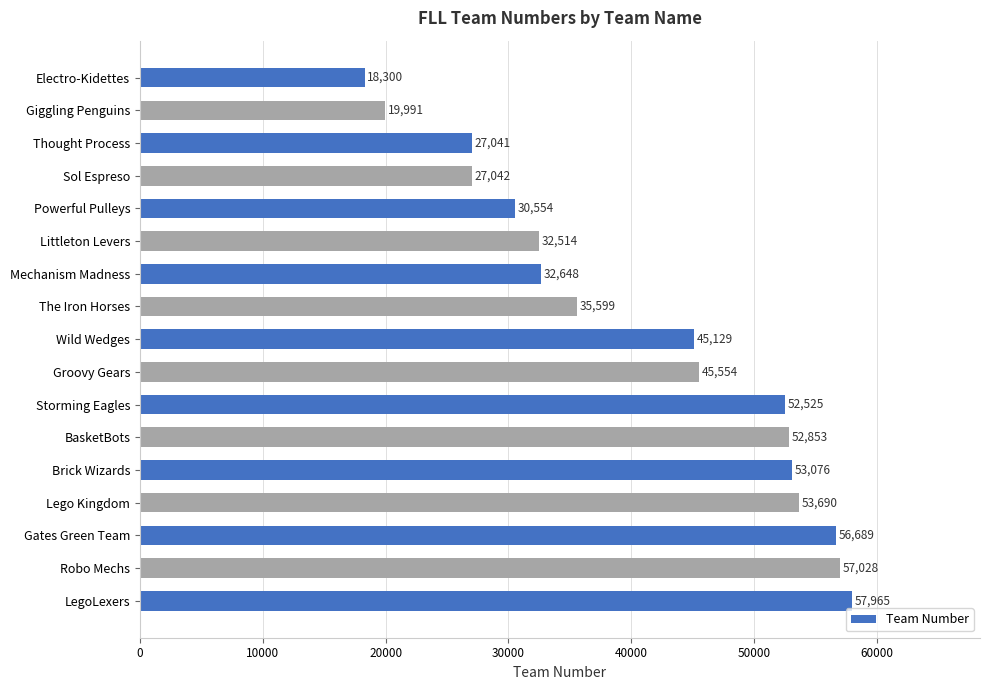

At which label is the value closest to 38132?

The Iron Horses